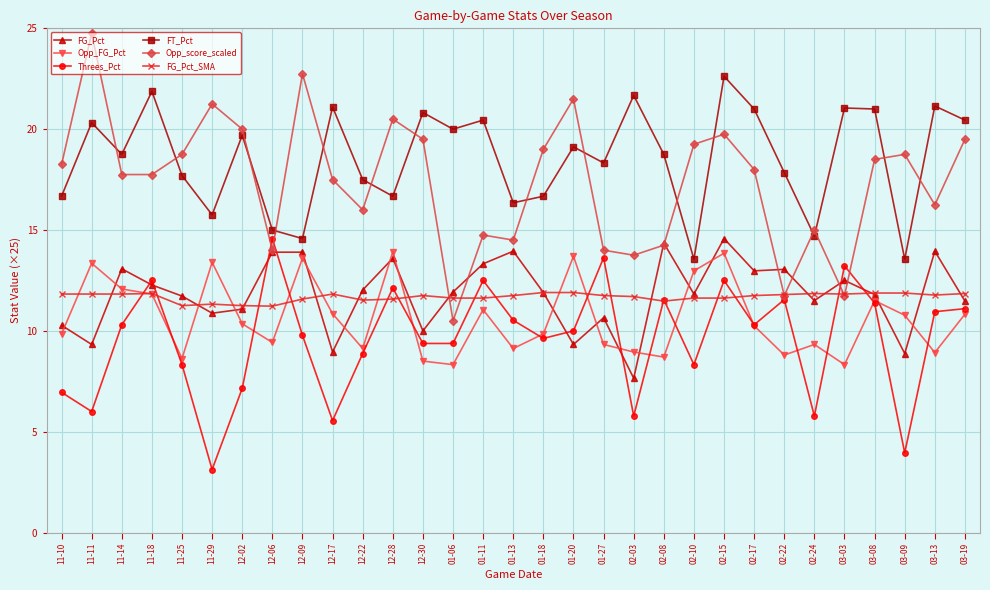

What is the smallest value displayed?

3.1